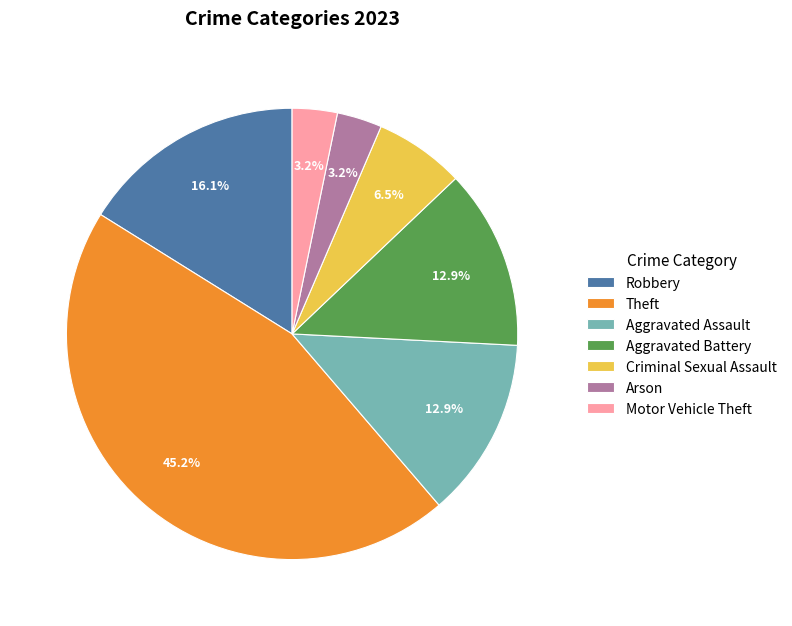

Combined, do Arson and Theft account for over 50%?

No